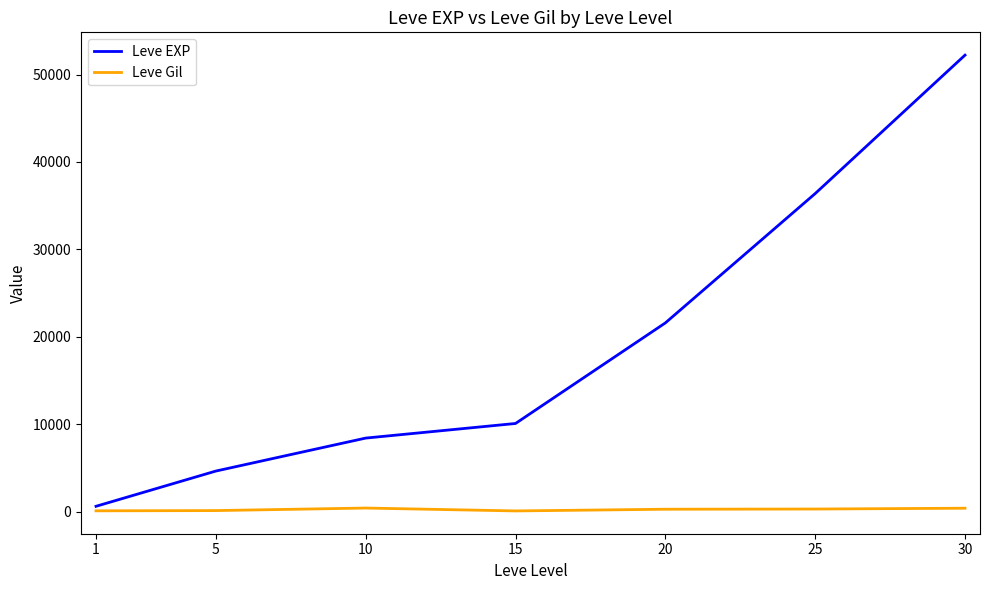

Count the number of categories in the chart.

7